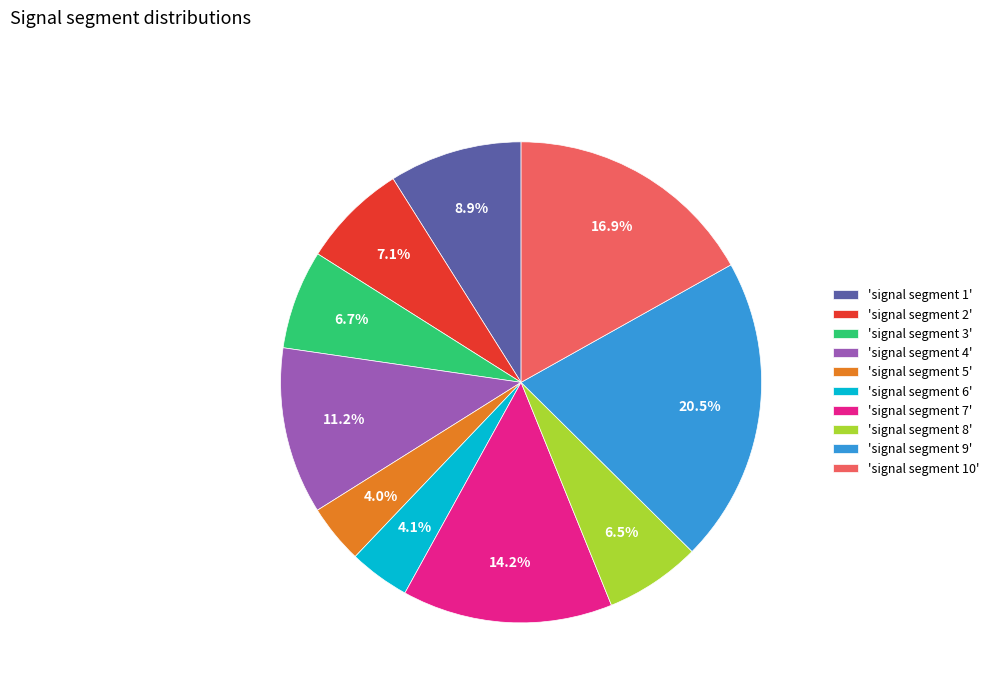

What is the largest slice in the pie chart?

'signal segment 9'